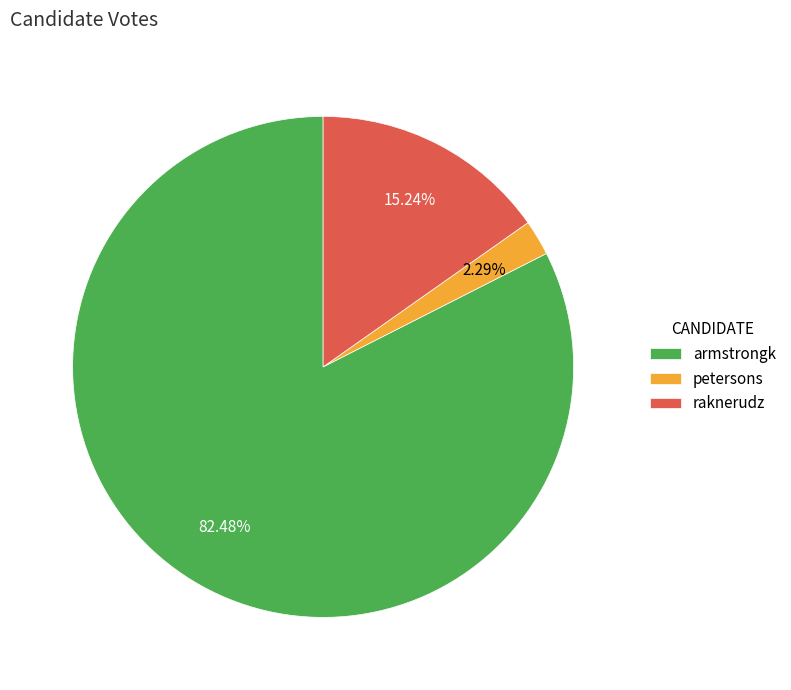

Combined, do armstrongk and raknerudz account for over 50%?

Yes